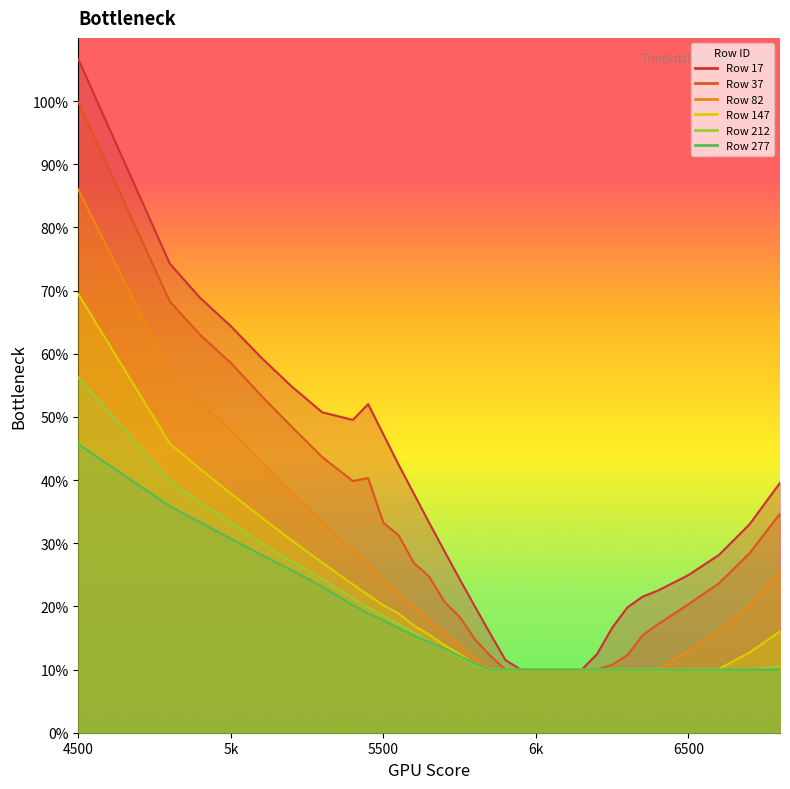

At which label is 212 closest to 0?

5850